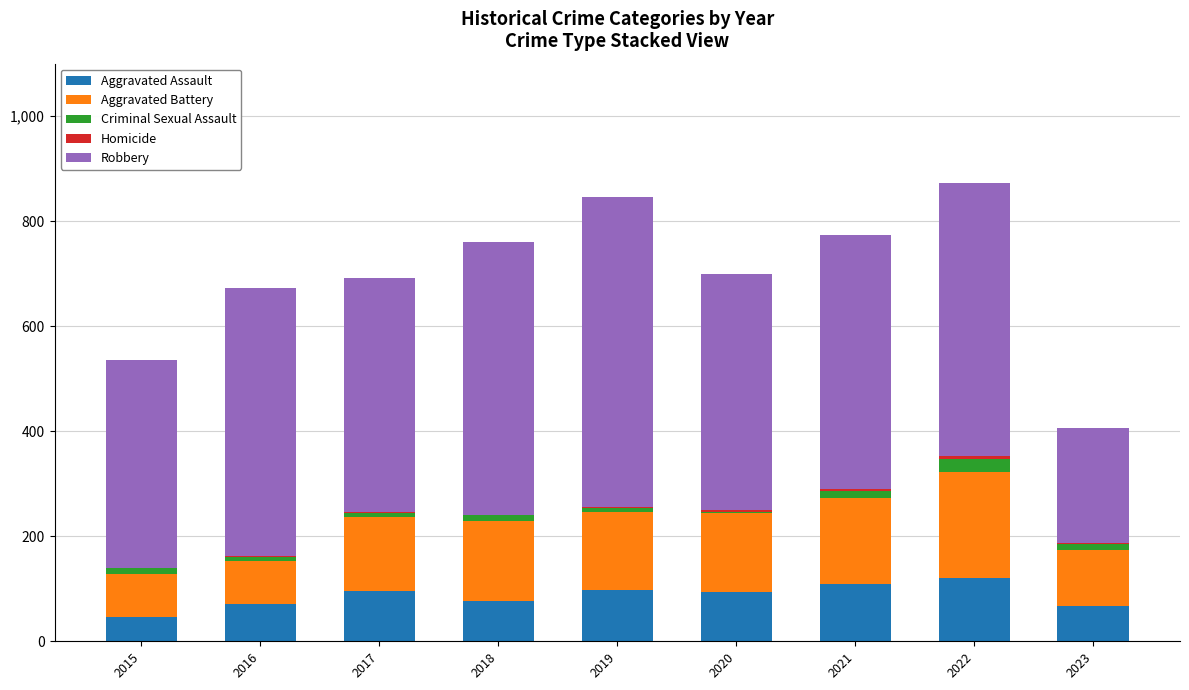

Are the bars horizontal?

No